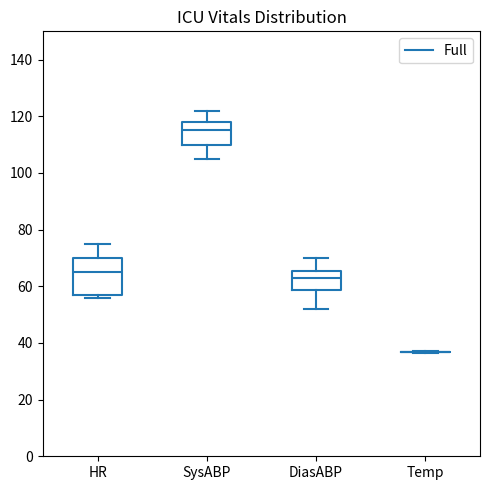

Where does the median line of the box for HR sit on the y-axis? The values are not printed on the chart, so give them approximately, as read against the axis.

66